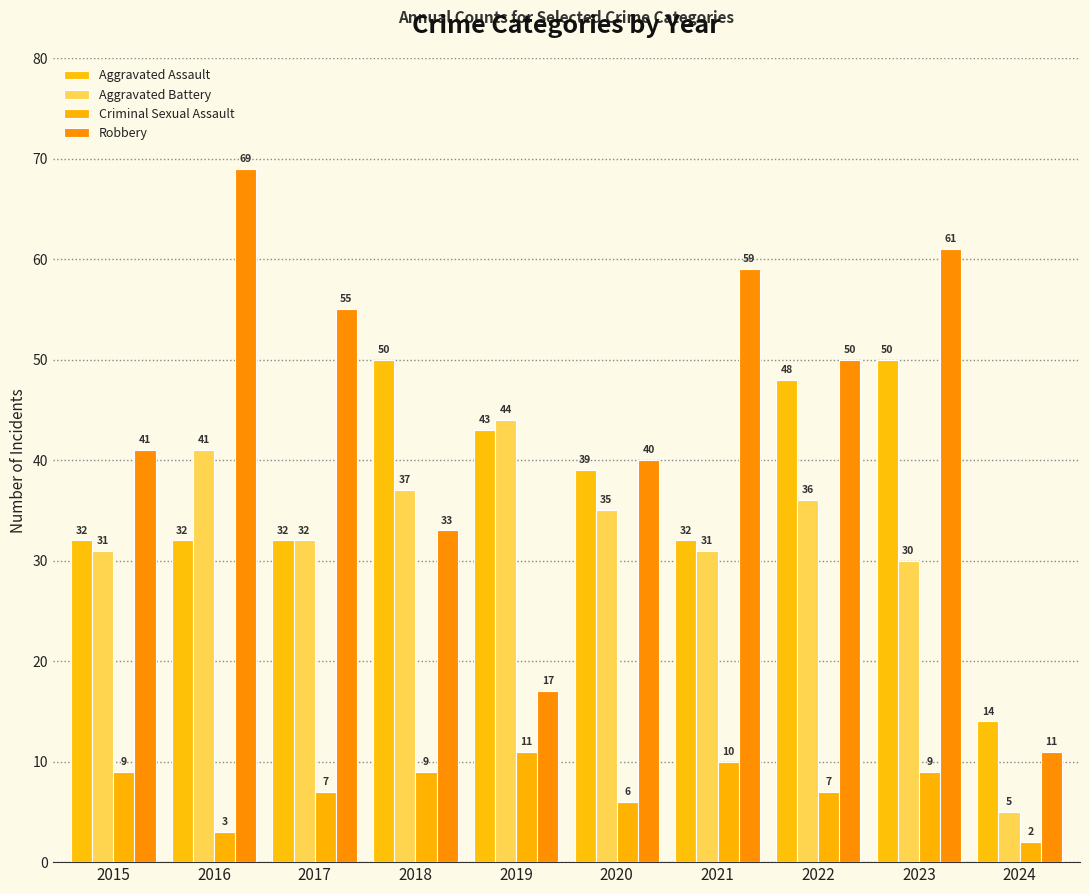

True or false: Criminal Sexual Assault has a value of 6 at 2019.

False